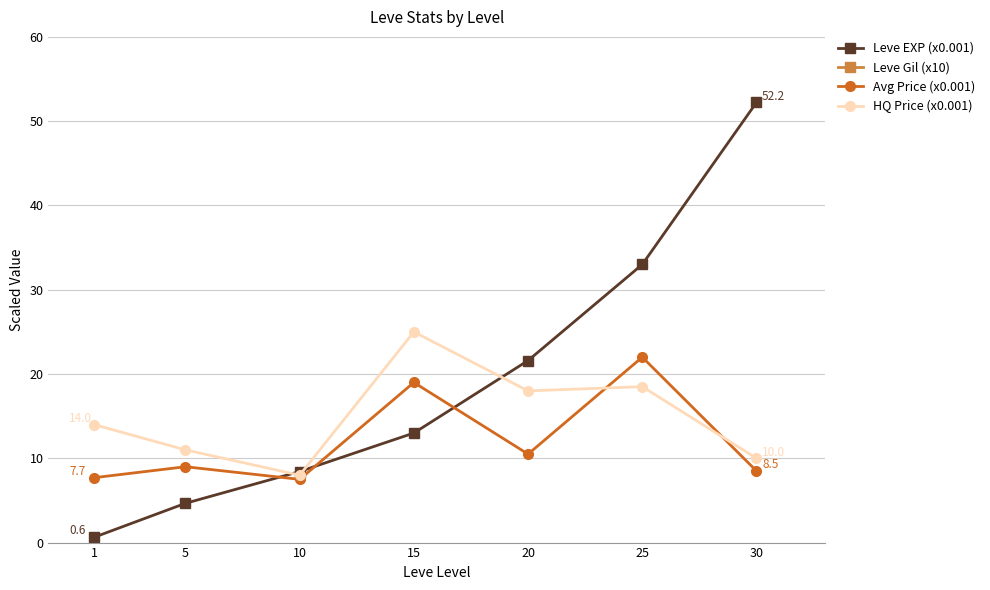

What is the average value of the HQ Price (x0.001) series?

14.9